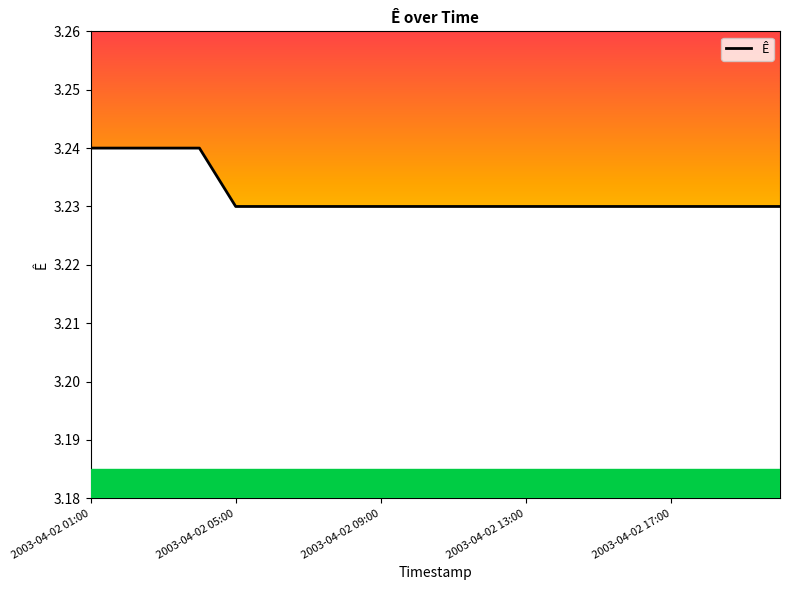

The value at 2003-04-02 17:00 is 4.7. True or false?

False